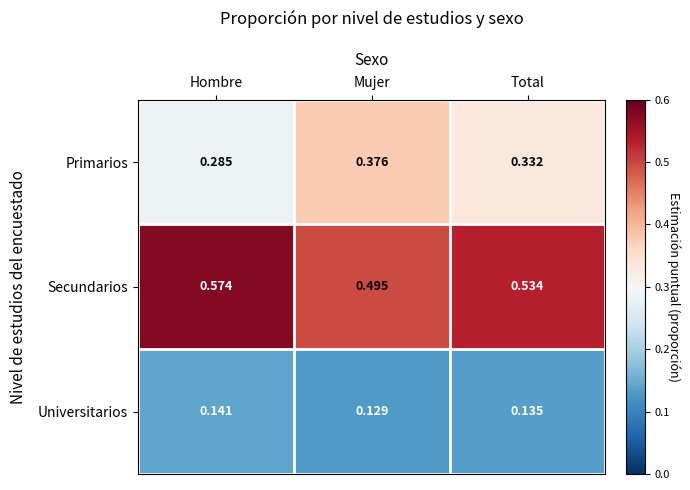

Between Mujer and Total, which series saw the biggest shift?

Primarios